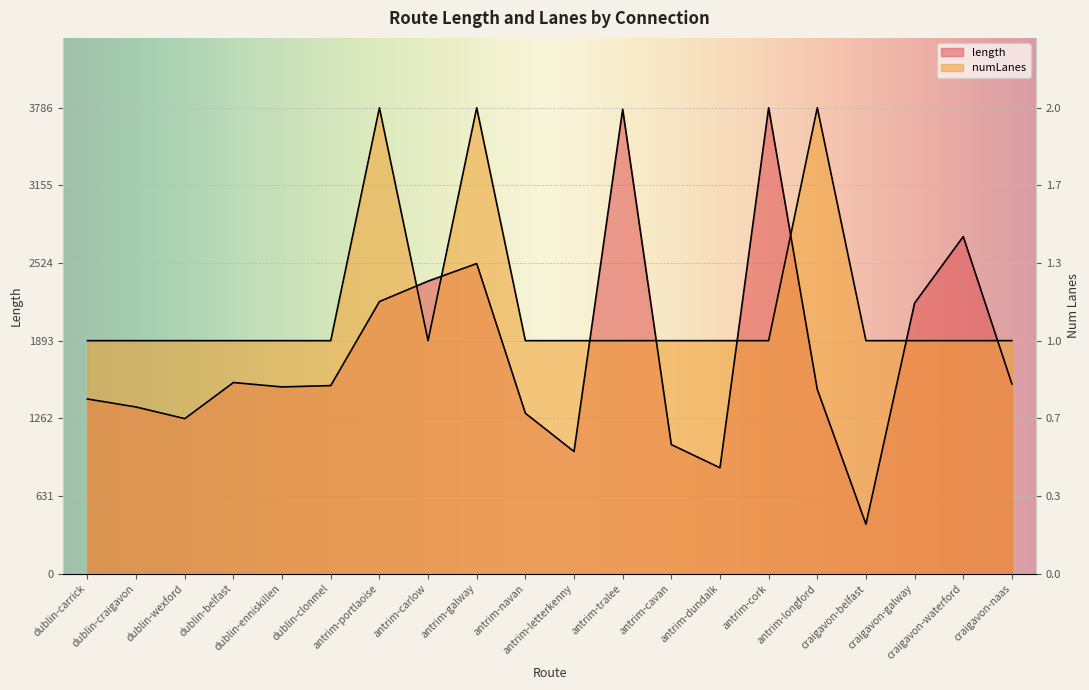

What position from the right is craigavon-galway?

3